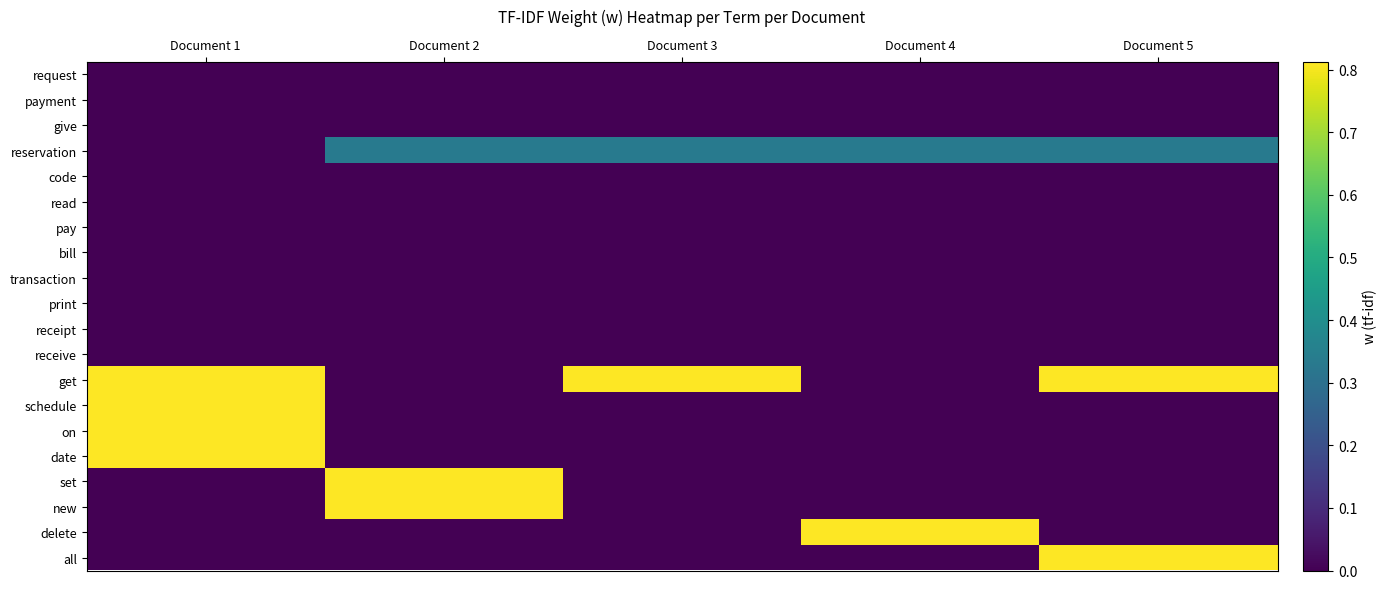

List the series in order of their peak value, lowest first.

request, payment, give, code, read, pay, bill, transaction, print, receipt, receive, reservation, get, schedule, on, date, set, new, delete, all